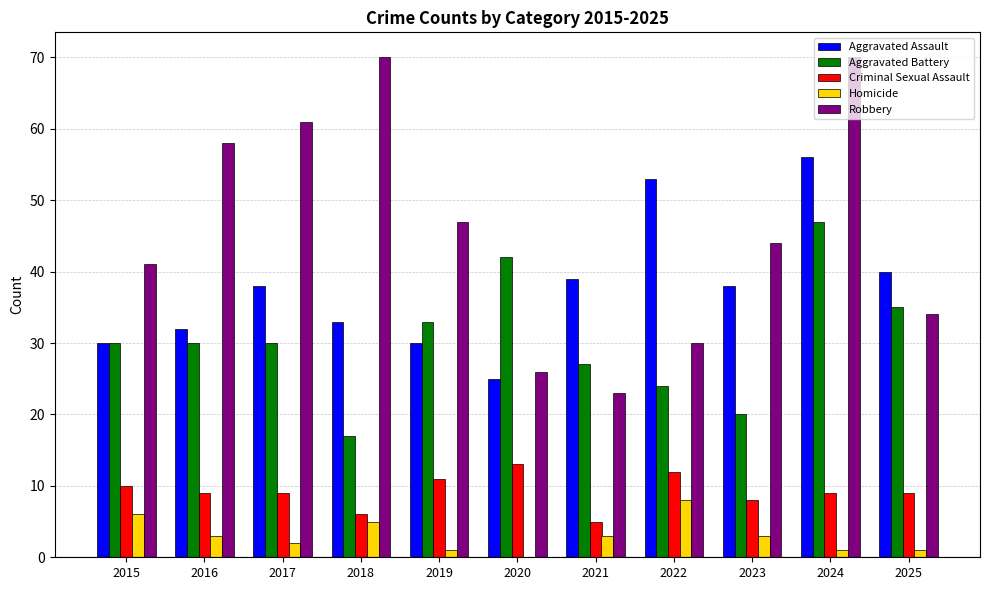

What is the total value across all series at 2015?

117